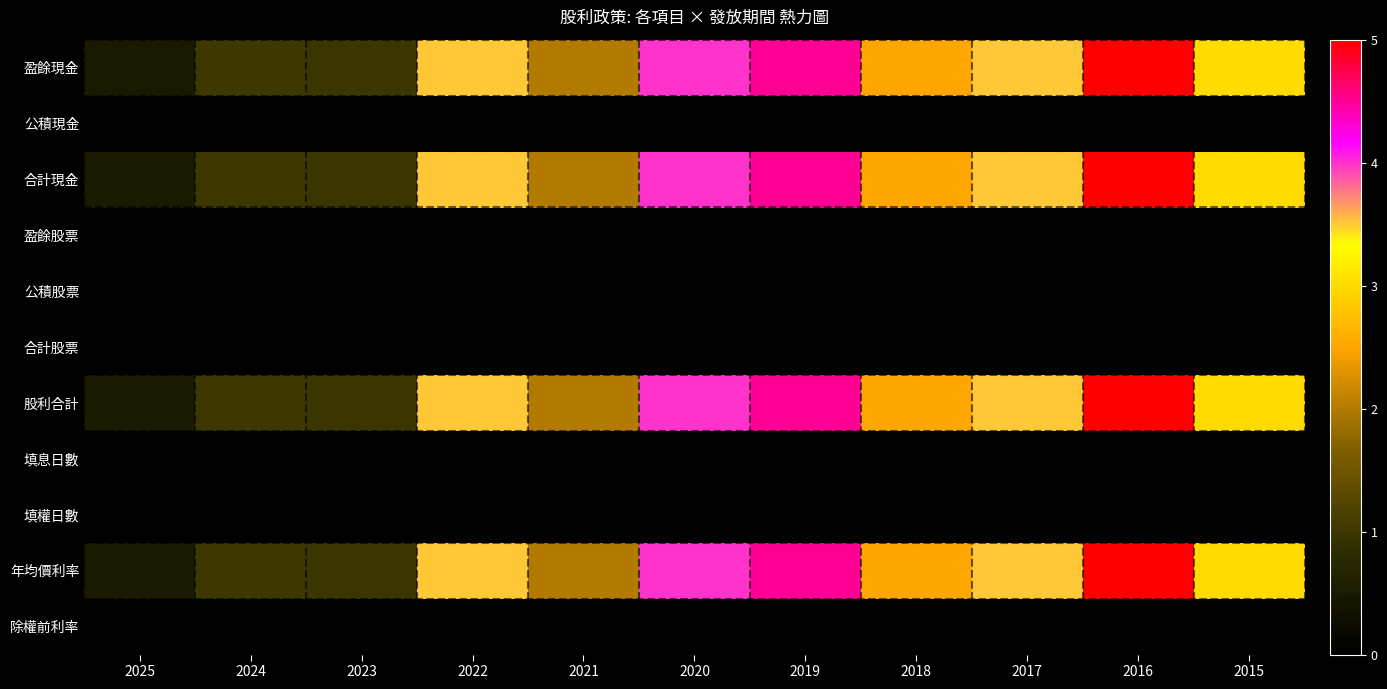

Reading right to left, list all the values displayed in this chart.

盈餘現金: 2015=3.0	2016=5.0	2017=3.5	2018=2.5	2019=4.5	2020=4.0	2021=2.0	2022=3.5	2023=1.0	2024=1.0	2025=0.5
公積現金: 2015=0.0	2016=0.0	2017=0.0	2018=0.0	2019=0.0	2020=0.0	2021=0.0	2022=0.0	2023=0.0	2024=0.0	2025=0.0
合計現金: 2015=3.0	2016=5.0	2017=3.5	2018=2.5	2019=4.5	2020=4.0	2021=2.0	2022=3.5	2023=1.0	2024=1.0	2025=0.5
盈餘股票: 2015=0.0	2016=0.0	2017=0.0	2018=0.0	2019=0.0	2020=0.0	2021=0.0	2022=0.0	2023=0.0	2024=0.0	2025=0.0
公積股票: 2015=0.0	2016=0.0	2017=0.0	2018=0.0	2019=0.0	2020=0.0	2021=0.0	2022=0.0	2023=0.0	2024=0.0	2025=0.0
合計股票: 2015=0.0	2016=0.0	2017=0.0	2018=0.0	2019=0.0	2020=0.0	2021=0.0	2022=0.0	2023=0.0	2024=0.0	2025=0.0
股利合計: 2015=3.0	2016=5.0	2017=3.5	2018=2.5	2019=4.5	2020=4.0	2021=2.0	2022=3.5	2023=1.0	2024=1.0	2025=0.5
填息日數: 2015=0.0	2016=0.0	2017=0.0	2018=0.0	2019=0.0	2020=0.0	2021=0.0	2022=0.0	2023=0.0	2024=0.0	2025=0.0
填權日數: 2015=0.0	2016=0.0	2017=0.0	2018=0.0	2019=0.0	2020=0.0	2021=0.0	2022=0.0	2023=0.0	2024=0.0	2025=0.0
年均價利率: 2015=3.0	2016=5.0	2017=3.5	2018=2.5	2019=4.5	2020=4.0	2021=2.0	2022=3.5	2023=1.0	2024=1.0	2025=0.5
除權前利率: 2015=0.0	2016=0.0	2017=0.0	2018=0.0	2019=0.0	2020=0.0	2021=0.0	2022=0.0	2023=0.0	2024=0.0	2025=0.0